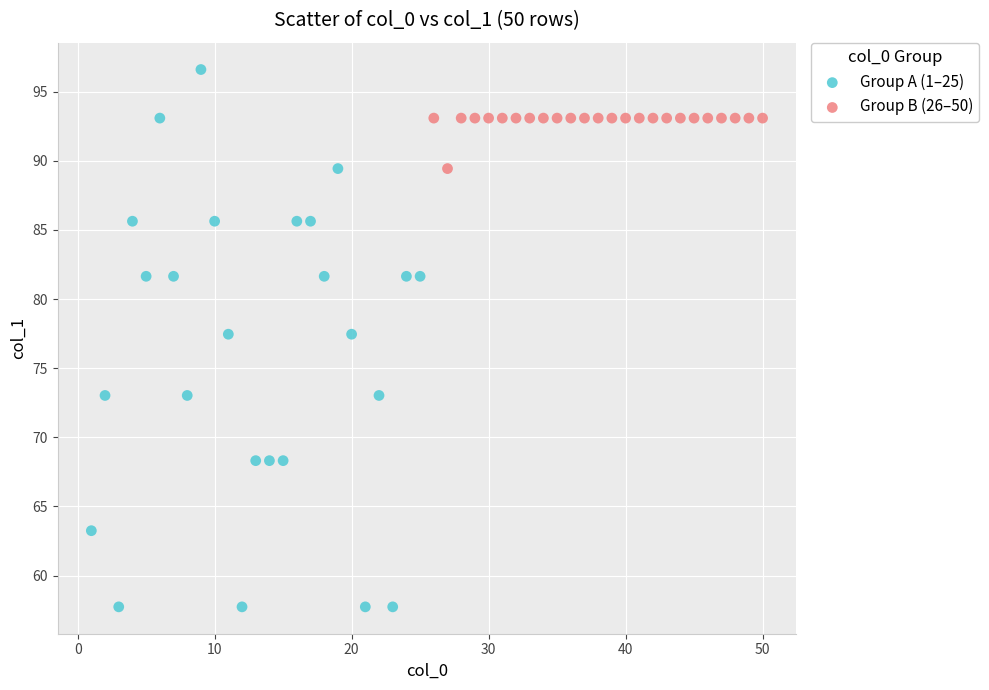

Which series has the largest Y range (max minus min)?

Group A (1–25)